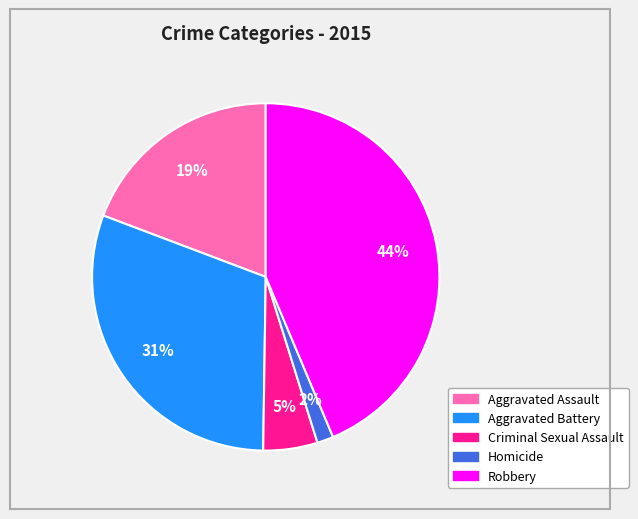

To the nearest percent, what percentage of the pie is Aggravated Assault?

19%